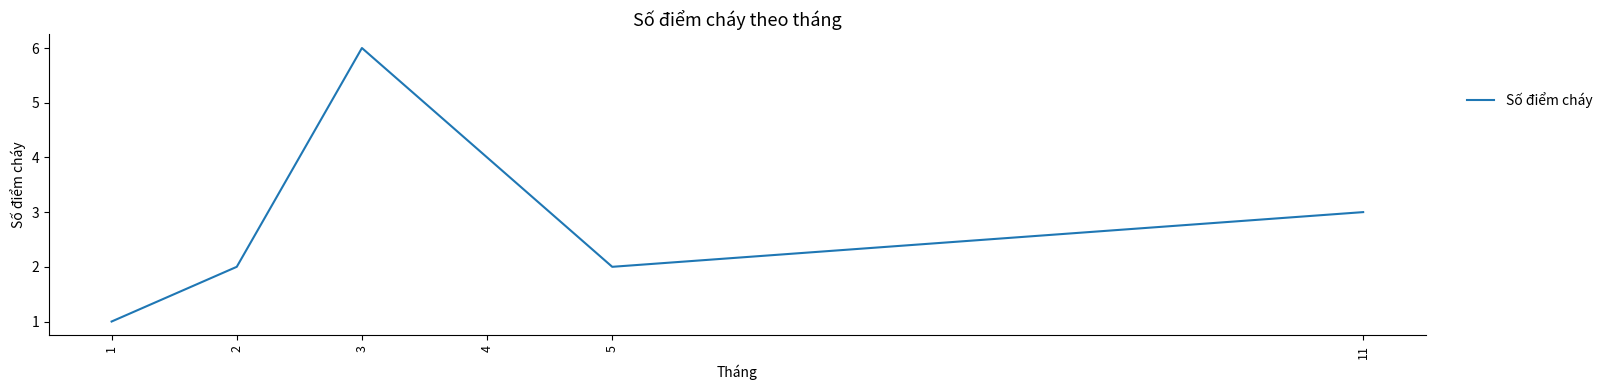

Reading right to left, transcribe all the data shown in this chart.

11=3	5=2	4=4	3=6	2=2	1=1